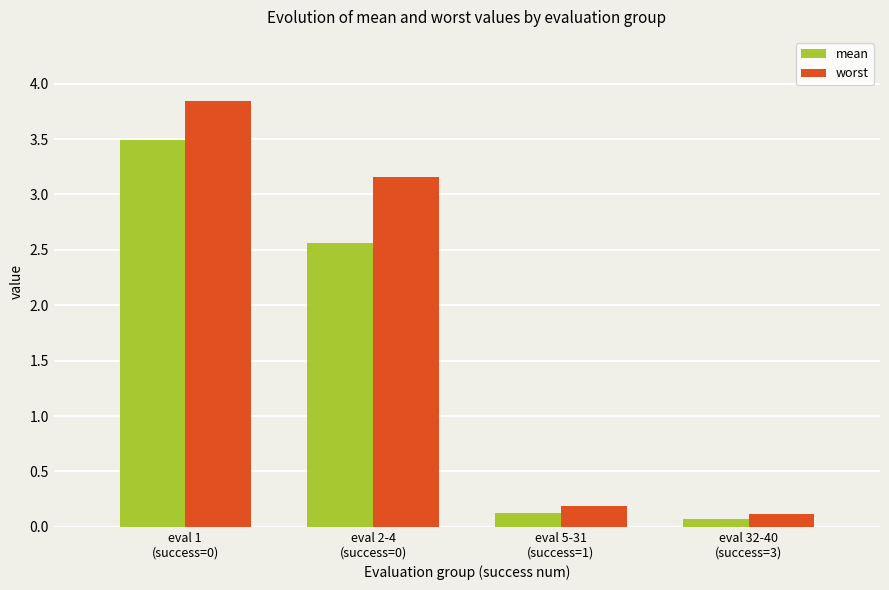

At which category is the sum across all series the highest?

eval 1
(success=0)